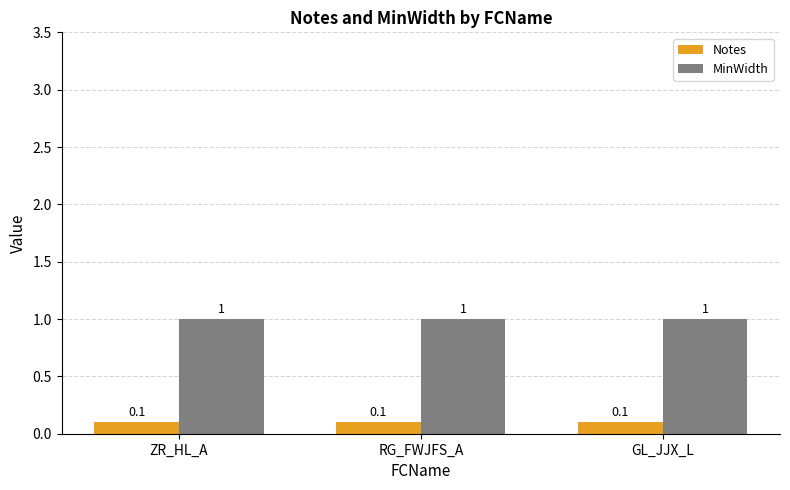

Is the value of MinWidth at RG_FWJFS_A greater than the value of Notes at RG_FWJFS_A?

Yes